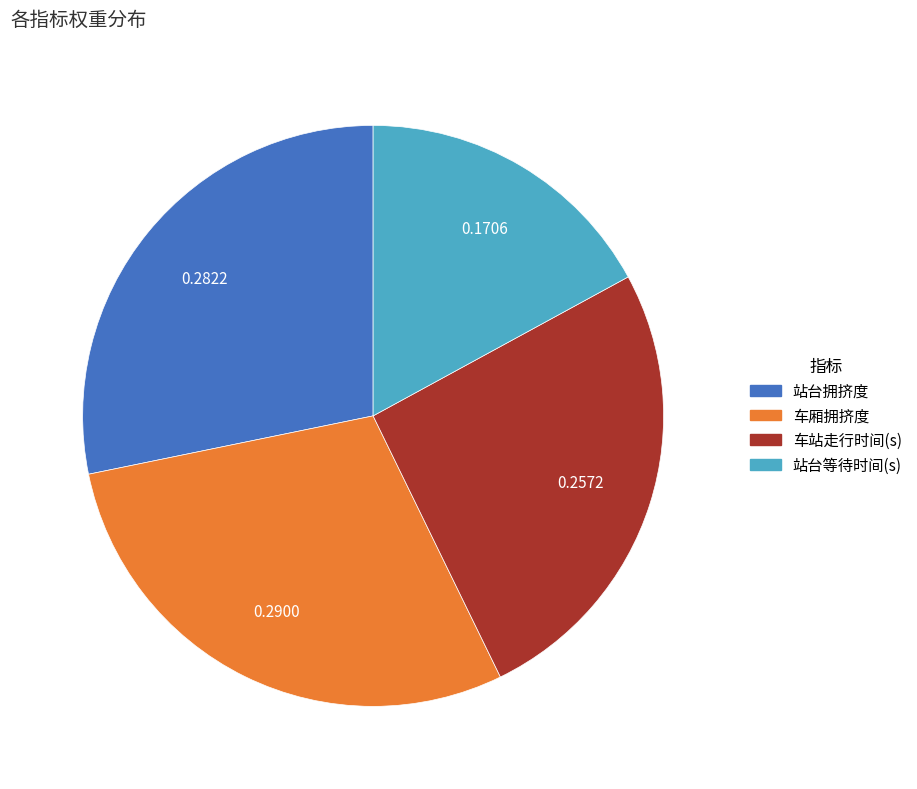

How many segments does this pie chart have?

4